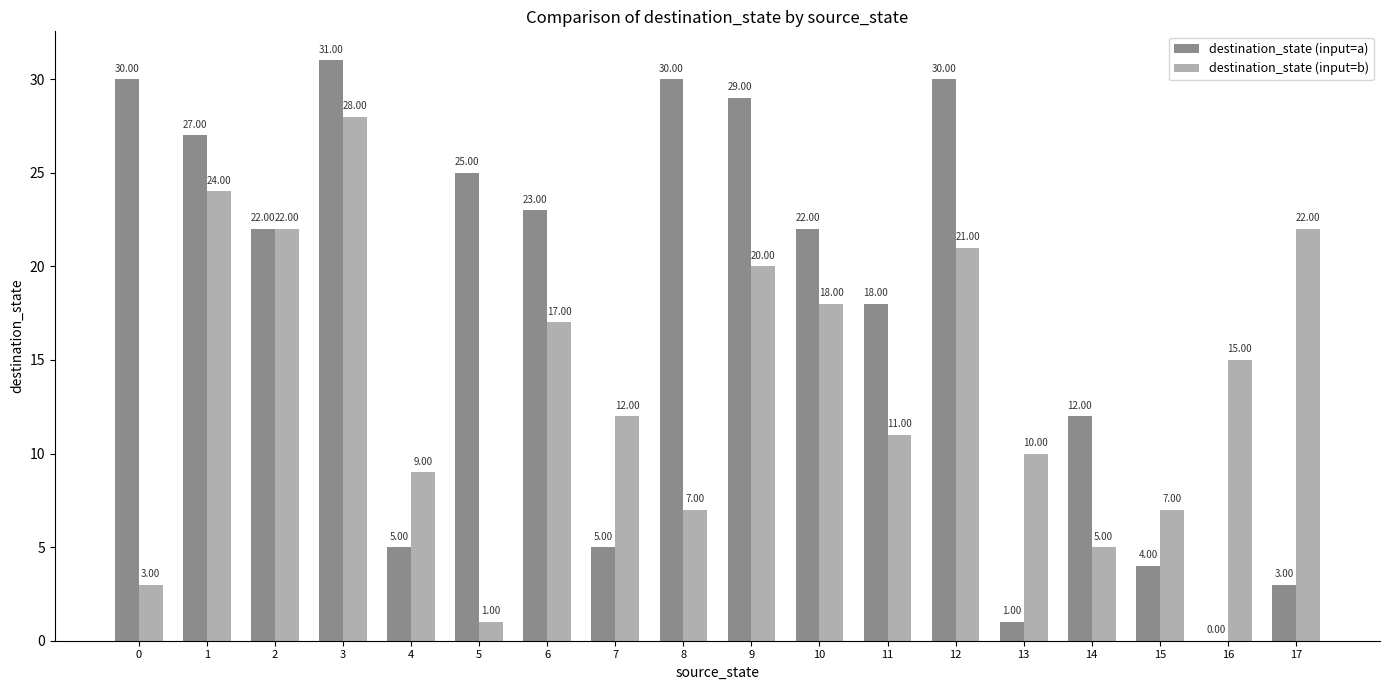

How many groups of bars are there?

18